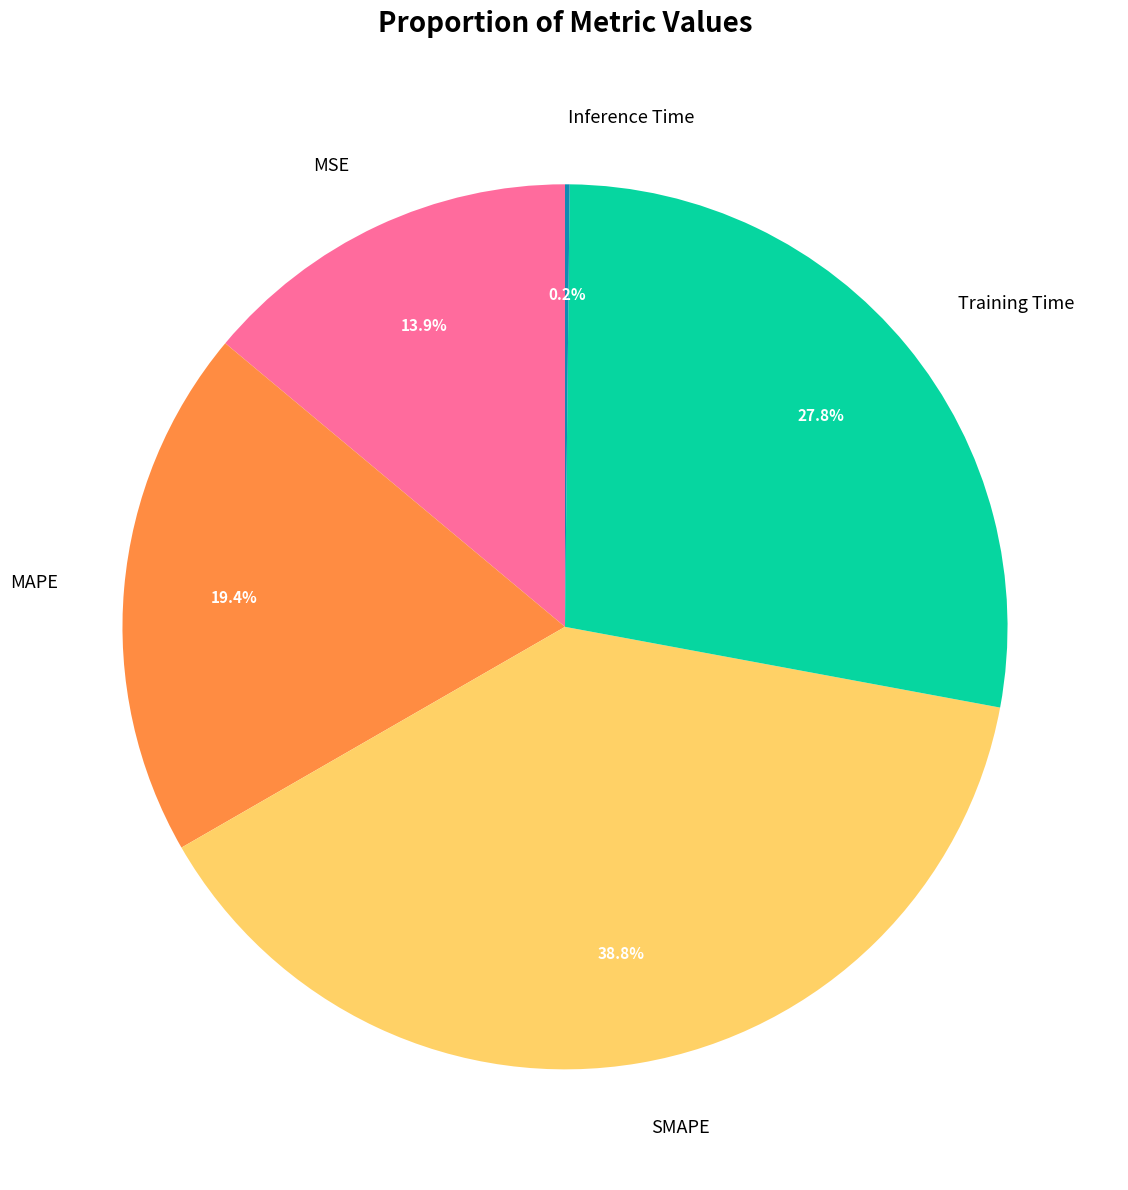

Is the sum of MSE and SMAPE greater than half?

Yes